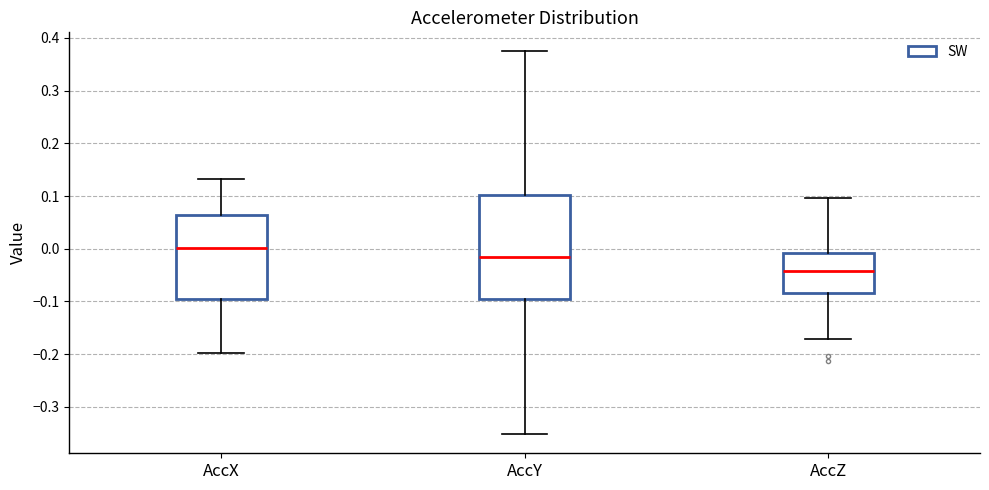

Which box is the tallest, from its lower edge to its upper edge?

AccY